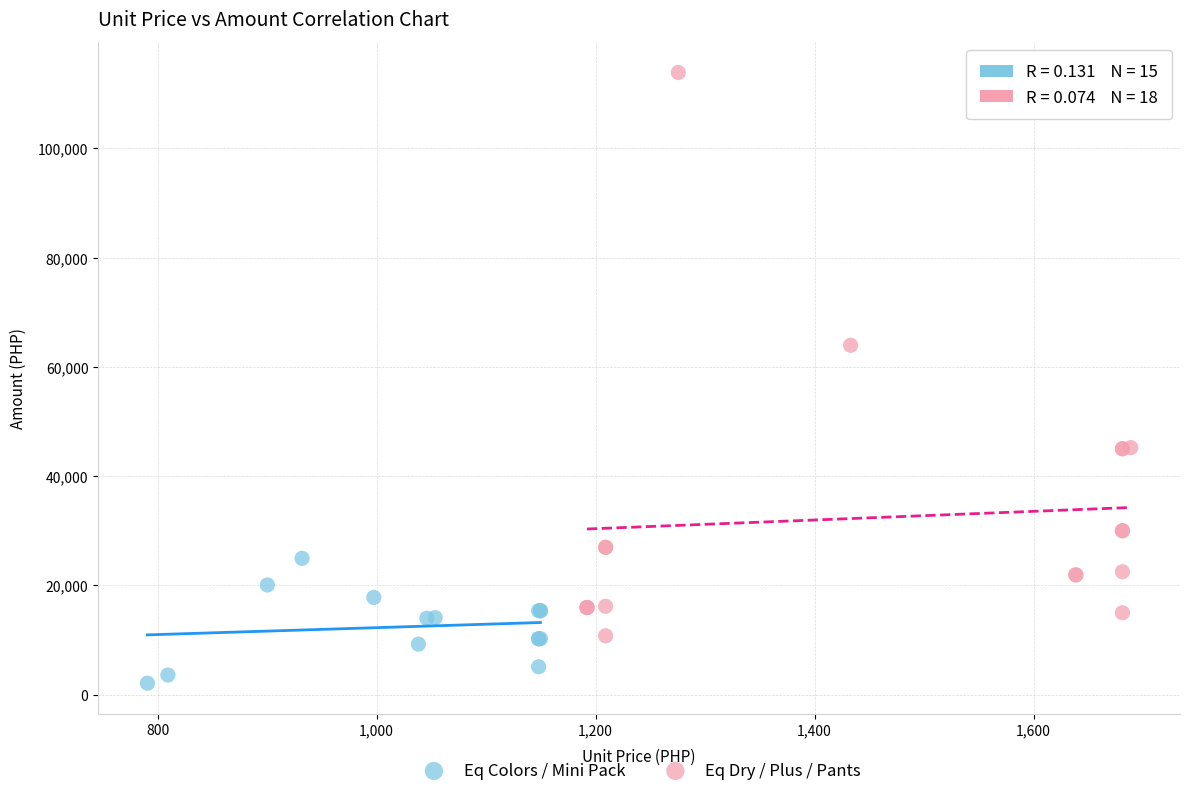

Which series reaches the minimum Y coordinate?

Eq Colors / Mini Pack